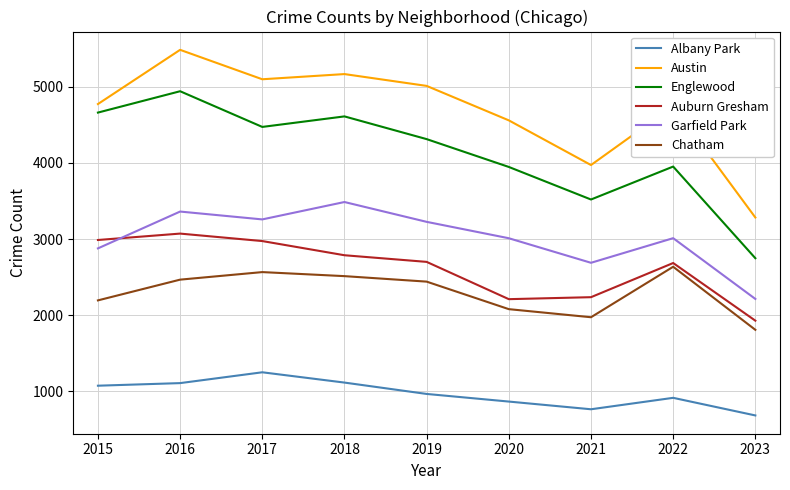

At which category does Englewood reach its first local valley?

2017